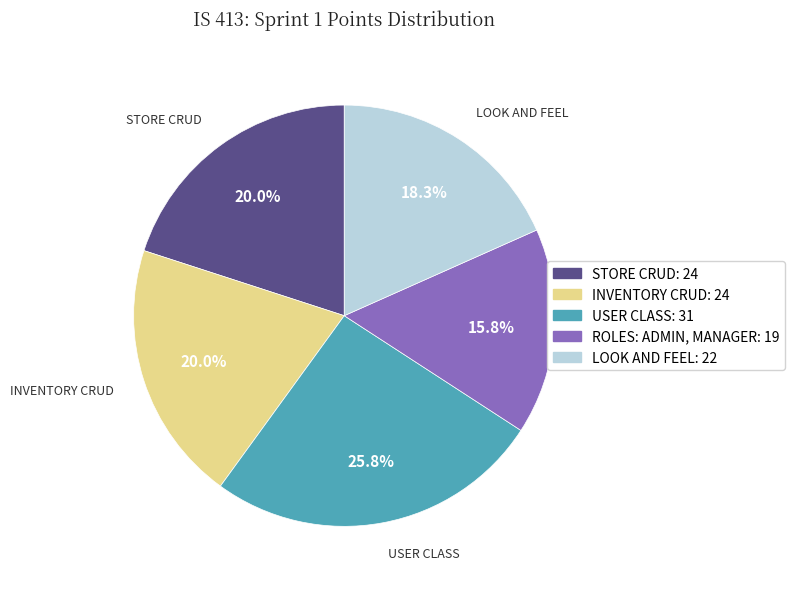

Does any single category account for the majority?

No